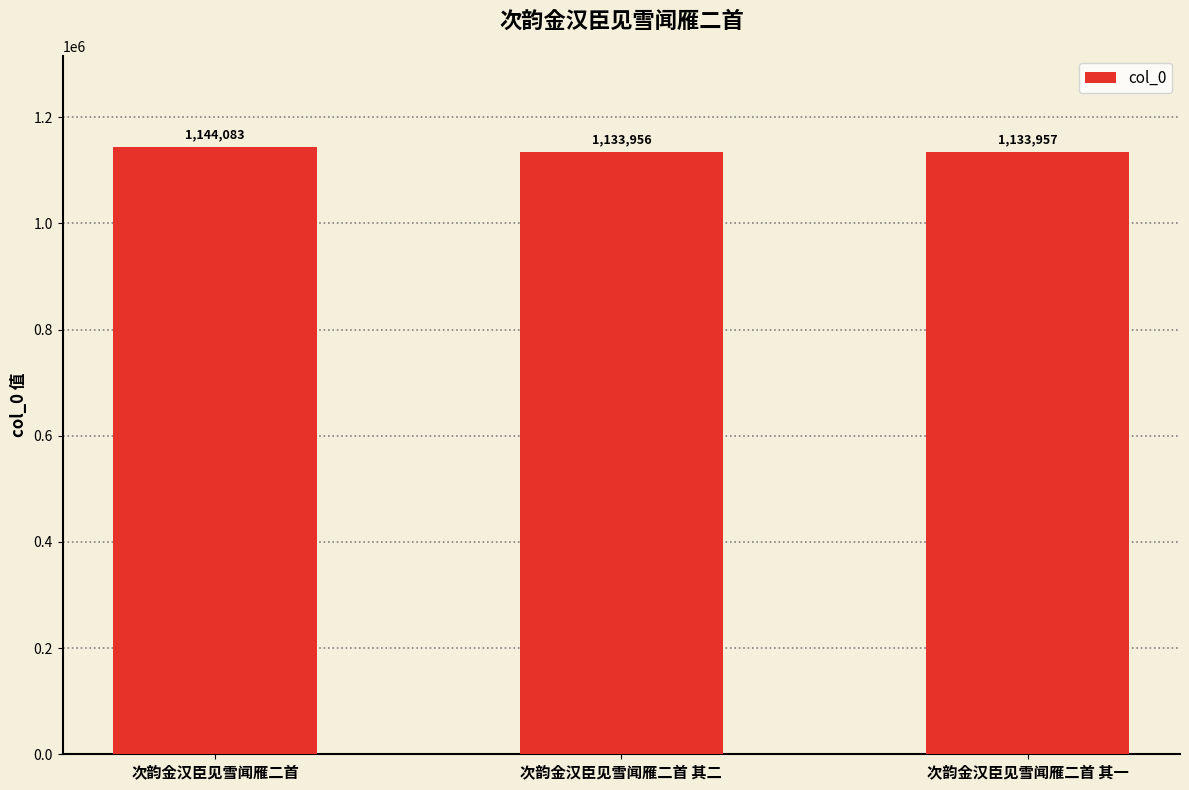

What is the average value?

1137332